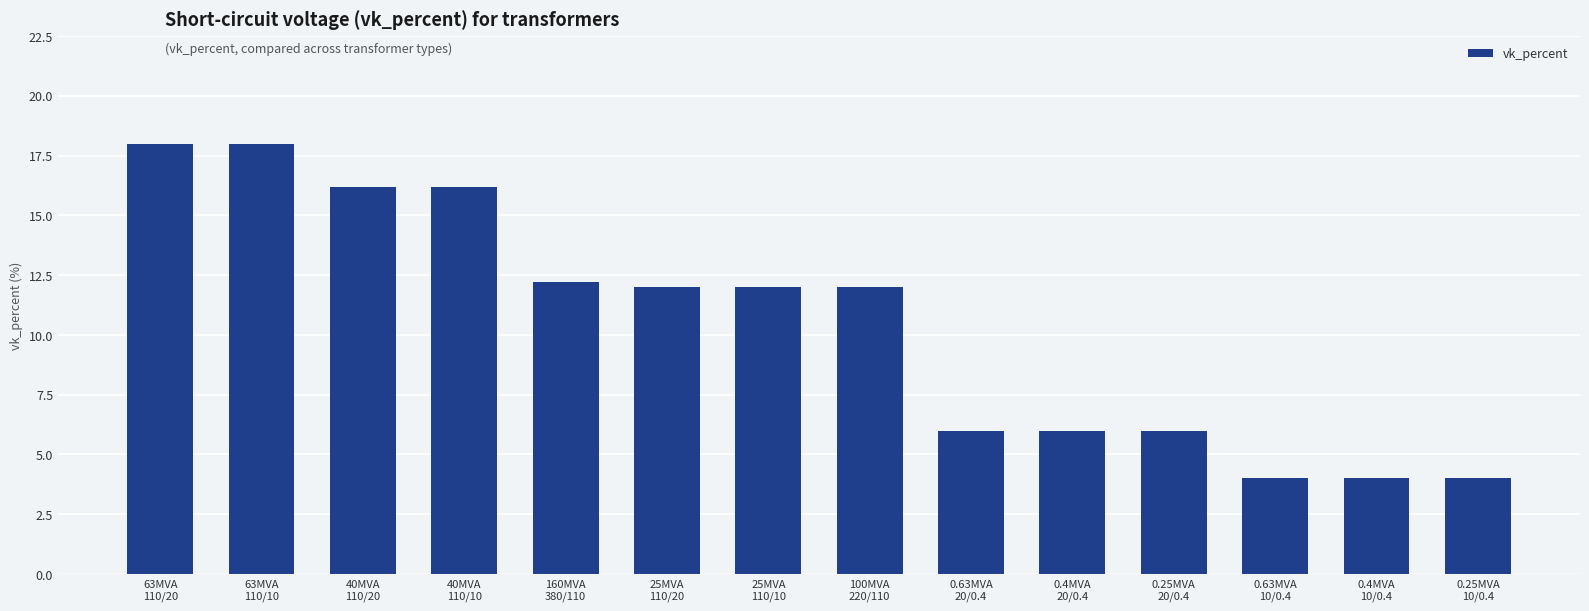

What is the minimum value shown in the chart?

4.0